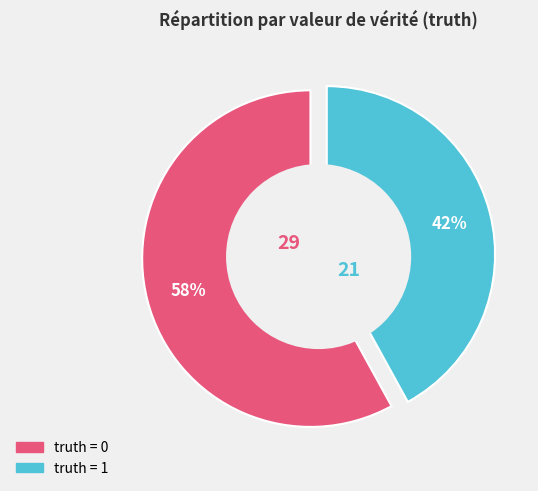

Approximately how many times larger is the value at 0 compared to 1?

1.4